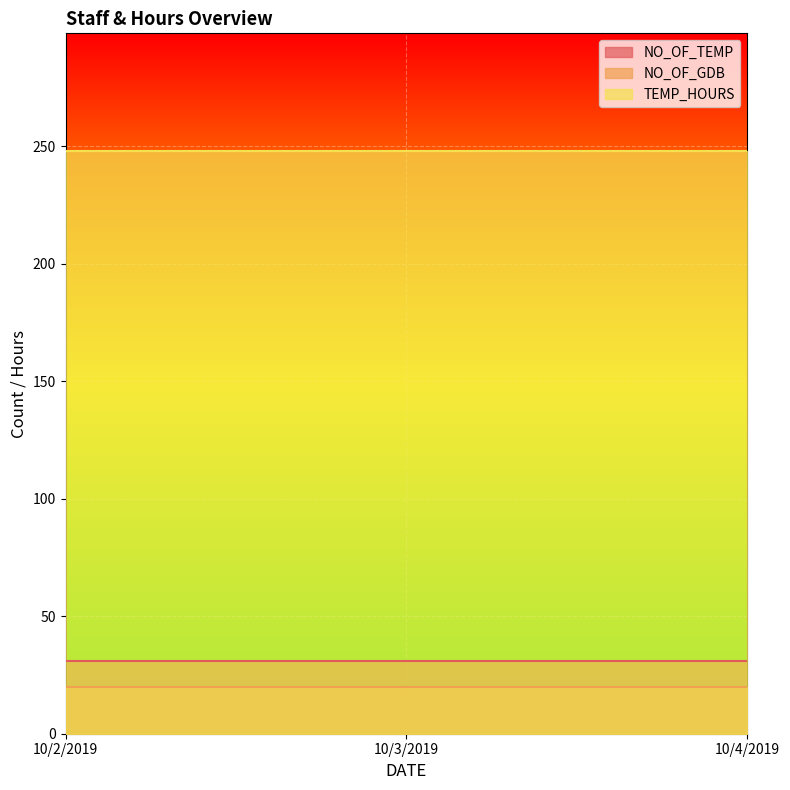

Reading right to left, transcribe all the data shown in this chart.

NO_OF_TEMP: 10/4/2019=31	10/3/2019=31	10/2/2019=31
NO_OF_GDB: 10/4/2019=20	10/3/2019=20	10/2/2019=20
TEMP_HOURS: 10/4/2019=248	10/3/2019=248	10/2/2019=248